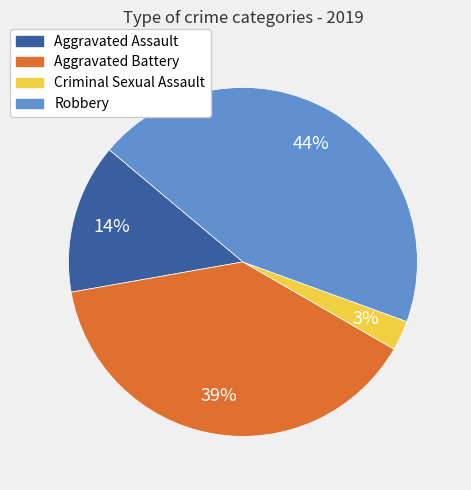

To the nearest percent, what portion does Aggravated Battery represent?

39%